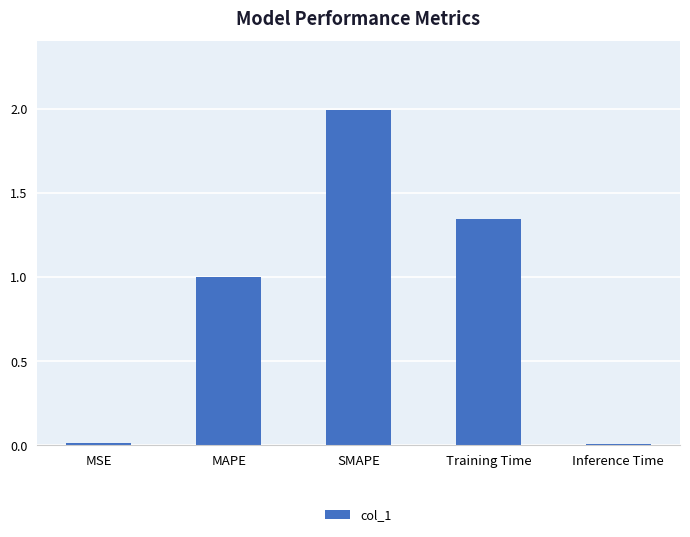

Are the bars grouped side by side (vs. stacked)?

No